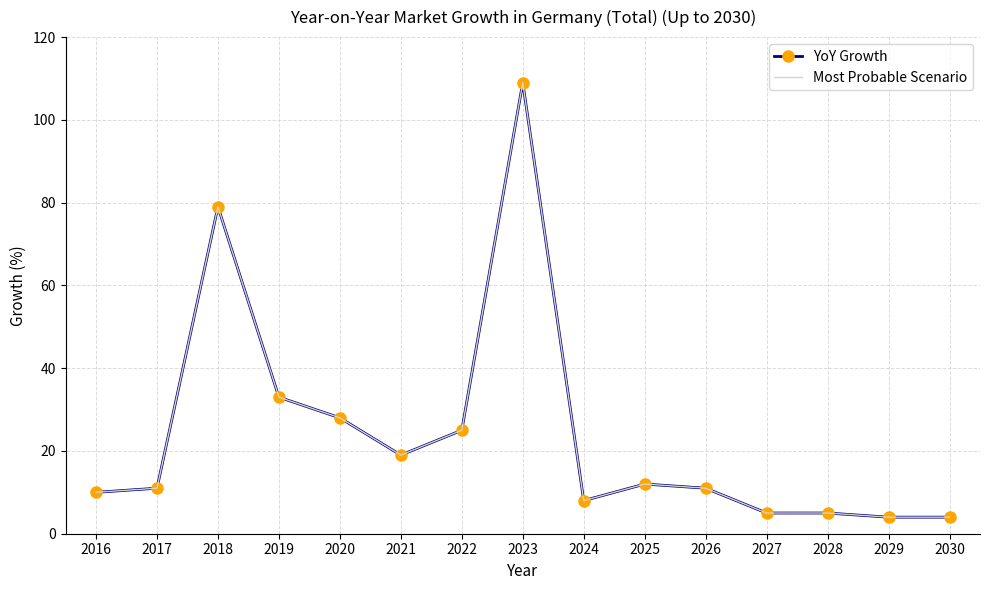

What is the difference between the YoY Growth values at 2023 and 2024?

101